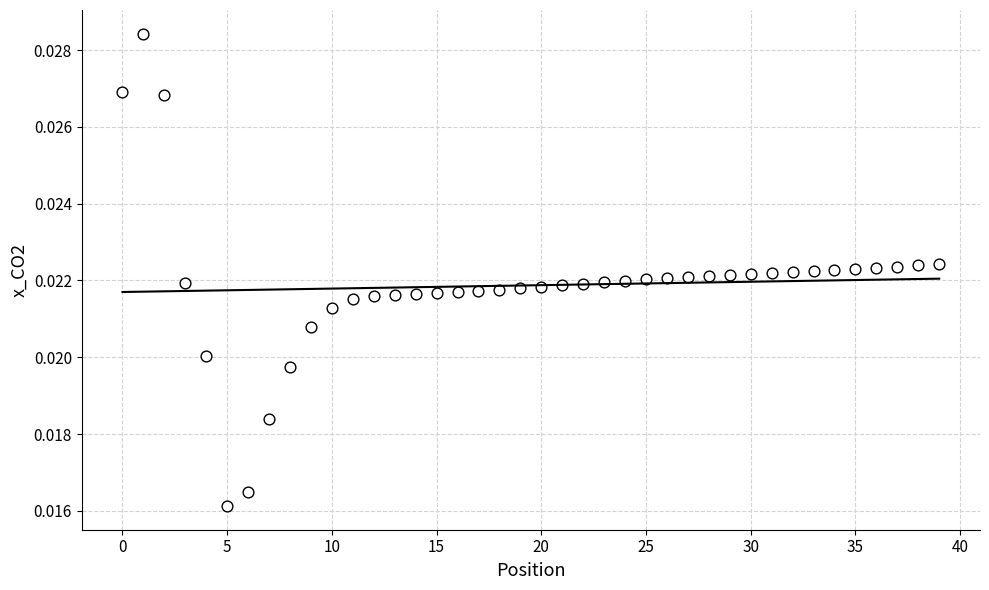

How many data points are displayed?

40